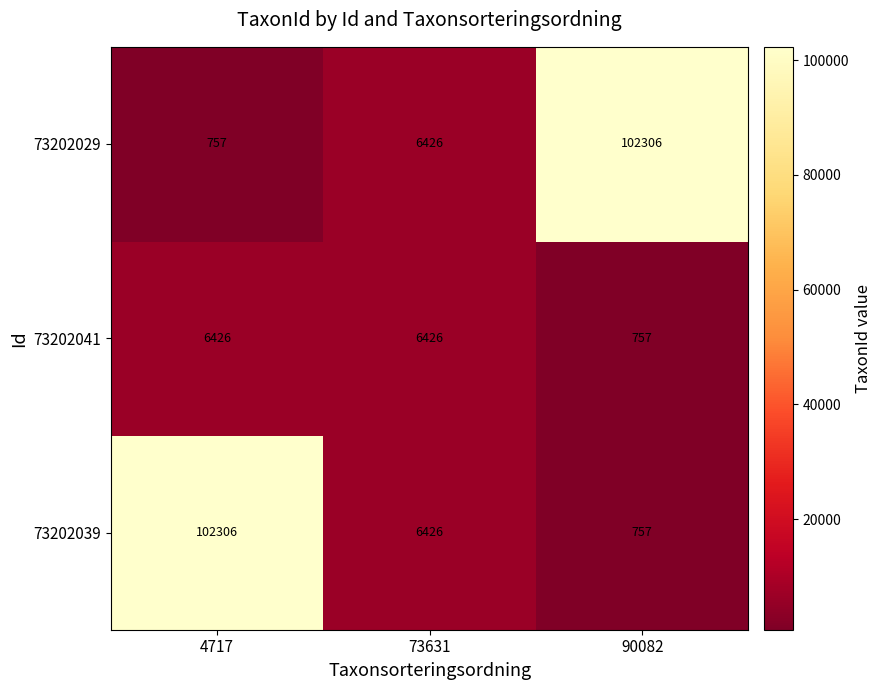

What is the difference between the highest and lowest values at 90082?

101549